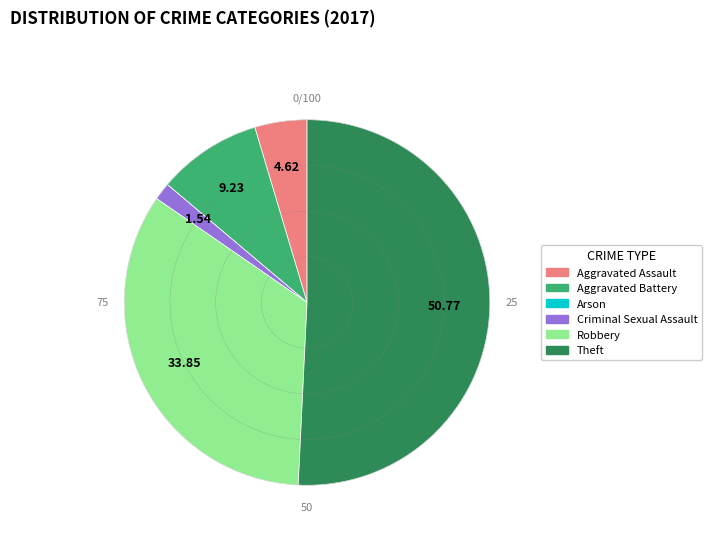

Which category accounts for the majority?

Theft